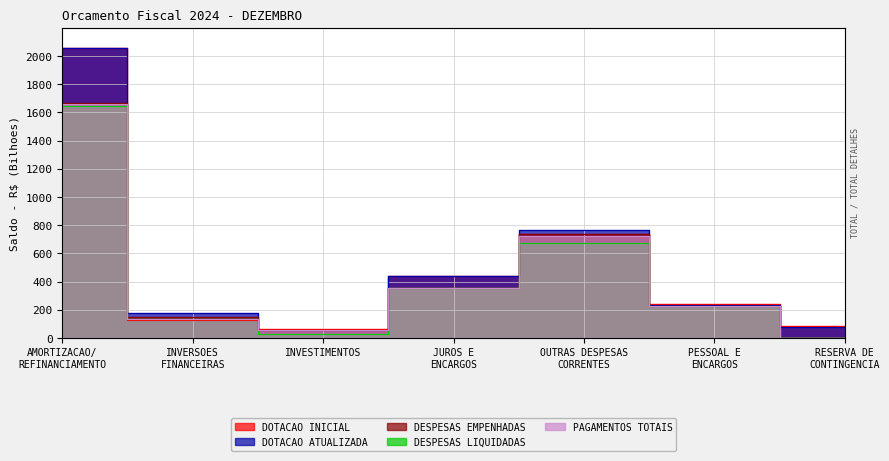

What is the label of the 7th point from the left?

RESERVA DE
CONTINGENCIA